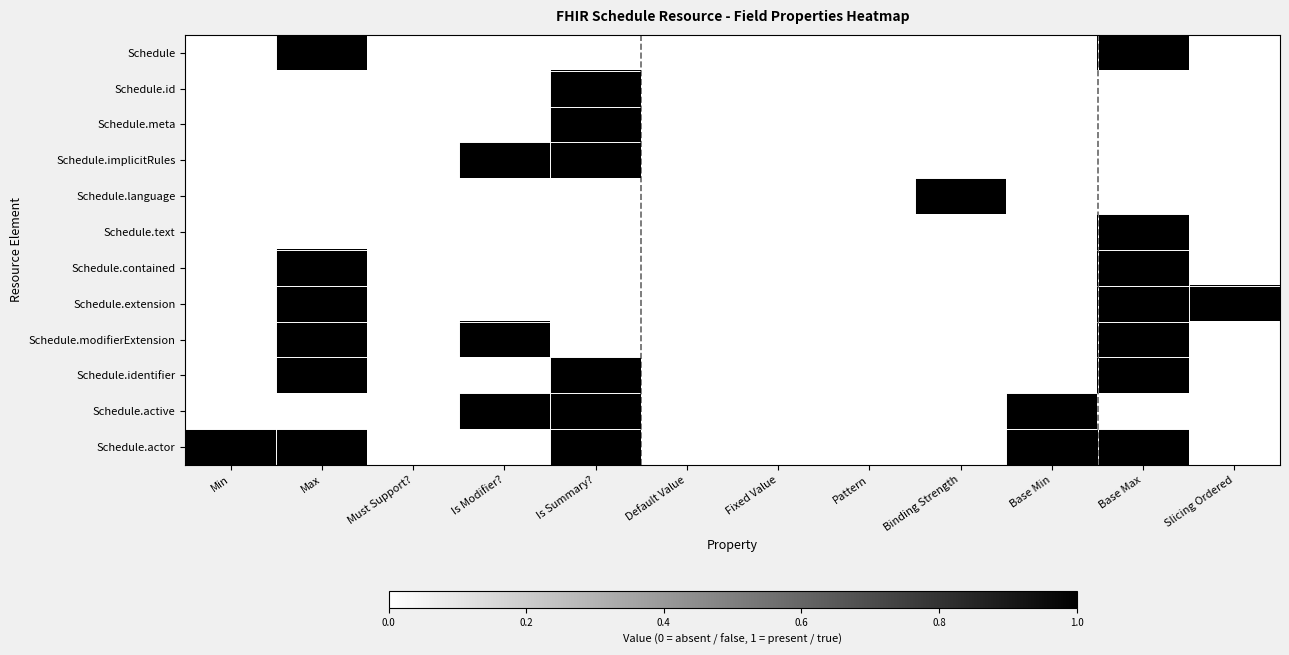

Reading right to left, list all the values displayed in this chart.

Schedule: Slicing Ordered=0	Base Max=1	Base Min=0	Binding Strength=0	Pattern=0	Fixed Value=0	Default Value=0	Is Summary?=0	Is Modifier?=0	Must Support?=0	Max=1	Min=0
Schedule.id: Slicing Ordered=0	Base Max=0	Base Min=0	Binding Strength=0	Pattern=0	Fixed Value=0	Default Value=0	Is Summary?=1	Is Modifier?=0	Must Support?=0	Max=0	Min=0
Schedule.meta: Slicing Ordered=0	Base Max=0	Base Min=0	Binding Strength=0	Pattern=0	Fixed Value=0	Default Value=0	Is Summary?=1	Is Modifier?=0	Must Support?=0	Max=0	Min=0
Schedule.implicitRules: Slicing Ordered=0	Base Max=0	Base Min=0	Binding Strength=0	Pattern=0	Fixed Value=0	Default Value=0	Is Summary?=1	Is Modifier?=1	Must Support?=0	Max=0	Min=0
Schedule.language: Slicing Ordered=0	Base Max=0	Base Min=0	Binding Strength=1	Pattern=0	Fixed Value=0	Default Value=0	Is Summary?=0	Is Modifier?=0	Must Support?=0	Max=0	Min=0
Schedule.text: Slicing Ordered=0	Base Max=1	Base Min=0	Binding Strength=0	Pattern=0	Fixed Value=0	Default Value=0	Is Summary?=0	Is Modifier?=0	Must Support?=0	Max=0	Min=0
Schedule.contained: Slicing Ordered=0	Base Max=1	Base Min=0	Binding Strength=0	Pattern=0	Fixed Value=0	Default Value=0	Is Summary?=0	Is Modifier?=0	Must Support?=0	Max=1	Min=0
Schedule.extension: Slicing Ordered=1	Base Max=1	Base Min=0	Binding Strength=0	Pattern=0	Fixed Value=0	Default Value=0	Is Summary?=0	Is Modifier?=0	Must Support?=0	Max=1	Min=0
Schedule.modifierExtension: Slicing Ordered=0	Base Max=1	Base Min=0	Binding Strength=0	Pattern=0	Fixed Value=0	Default Value=0	Is Summary?=0	Is Modifier?=1	Must Support?=0	Max=1	Min=0
Schedule.identifier: Slicing Ordered=0	Base Max=1	Base Min=0	Binding Strength=0	Pattern=0	Fixed Value=0	Default Value=0	Is Summary?=1	Is Modifier?=0	Must Support?=0	Max=1	Min=0
Schedule.active: Slicing Ordered=0	Base Max=0	Base Min=1	Binding Strength=0	Pattern=0	Fixed Value=0	Default Value=0	Is Summary?=1	Is Modifier?=1	Must Support?=0	Max=0	Min=0
Schedule.actor: Slicing Ordered=0	Base Max=1	Base Min=1	Binding Strength=0	Pattern=0	Fixed Value=0	Default Value=0	Is Summary?=1	Is Modifier?=0	Must Support?=0	Max=1	Min=1